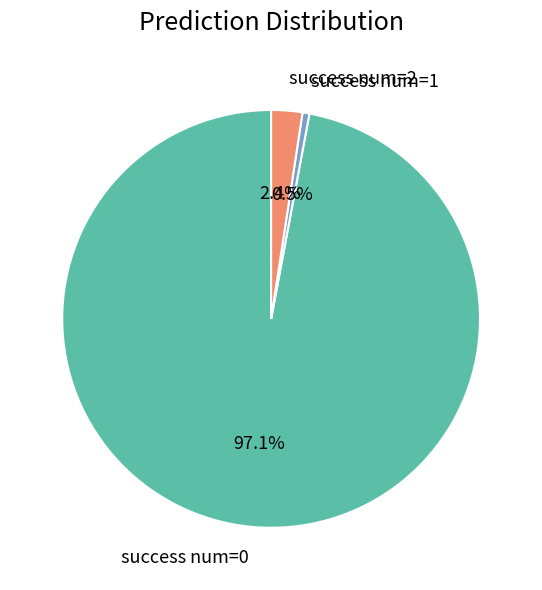

Rank the categories by value from lowest to highest.

success num=1, success num=2, success num=0